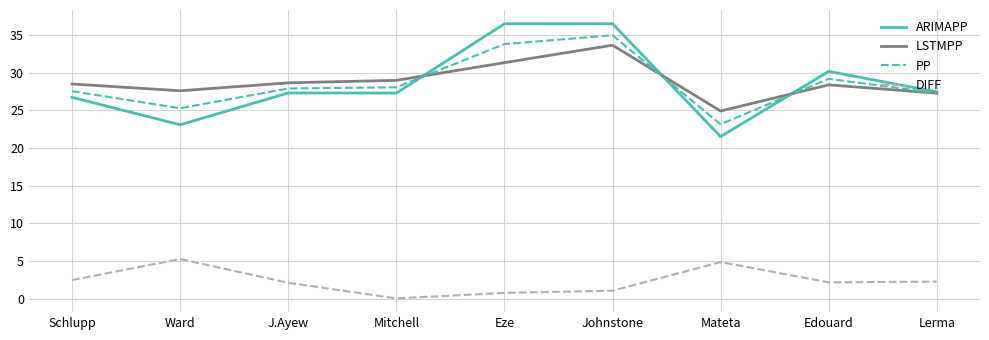

The LSTMPP series shows 43.2 at Eze. True or false?

False